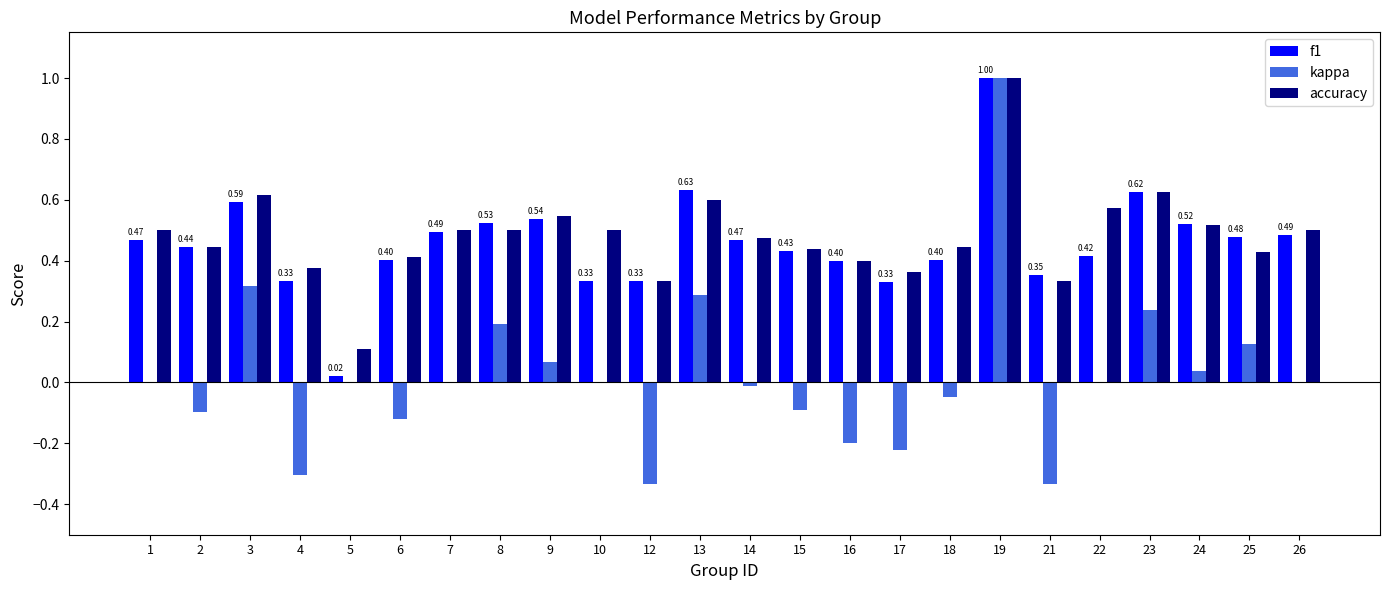

What is the sum of all accuracy values?

11.5